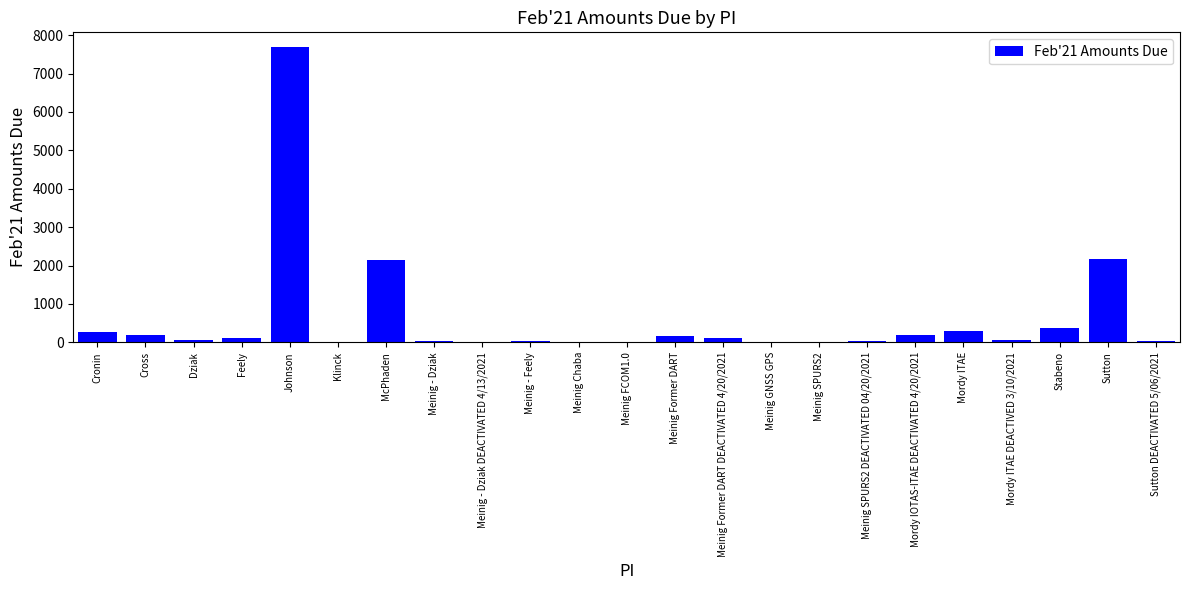

Which has a higher value, Johnson or Meinig Chaba?

Johnson